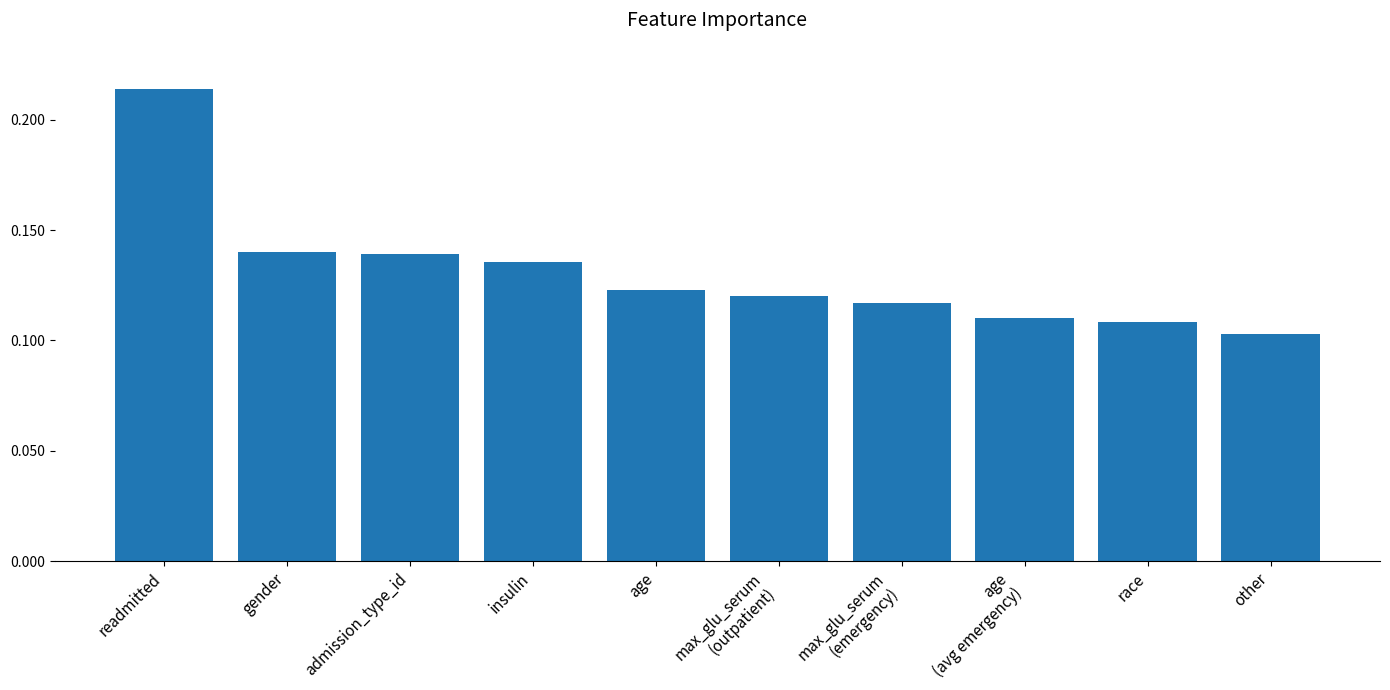

What is the label of the 10th bar from the right?

readmitted